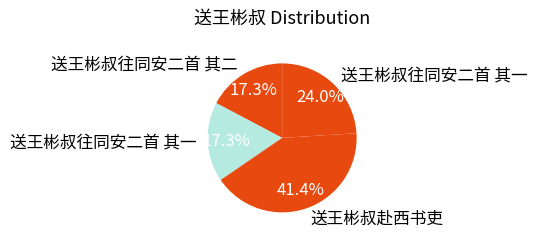

Rank the categories by value from highest to lowest.

送王彬叔赴西书吏, 送王彬叔往同安二首 其一, 送王彬叔往同安二首 其二, 送王彬叔往同安二首 其一